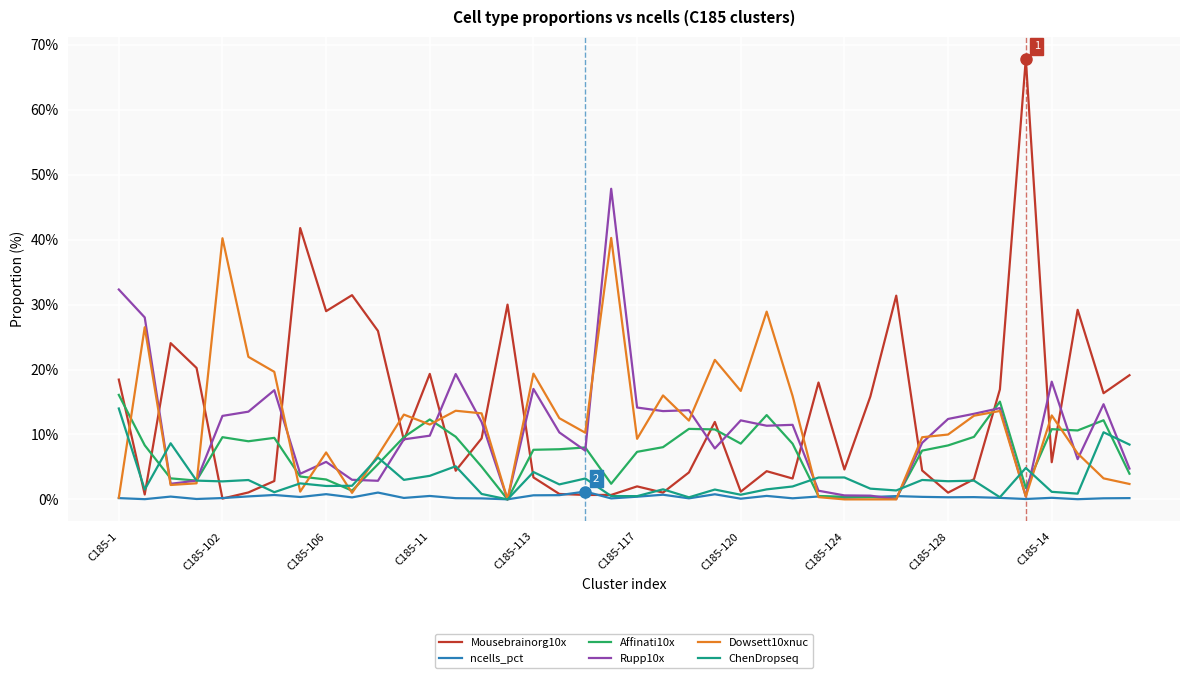

What are all the series names shown in the legend?

Mousebrainorg10x, ncells_pct, Affinati10x, Rupp10x, Dowsett10xnuc, ChenDropseq